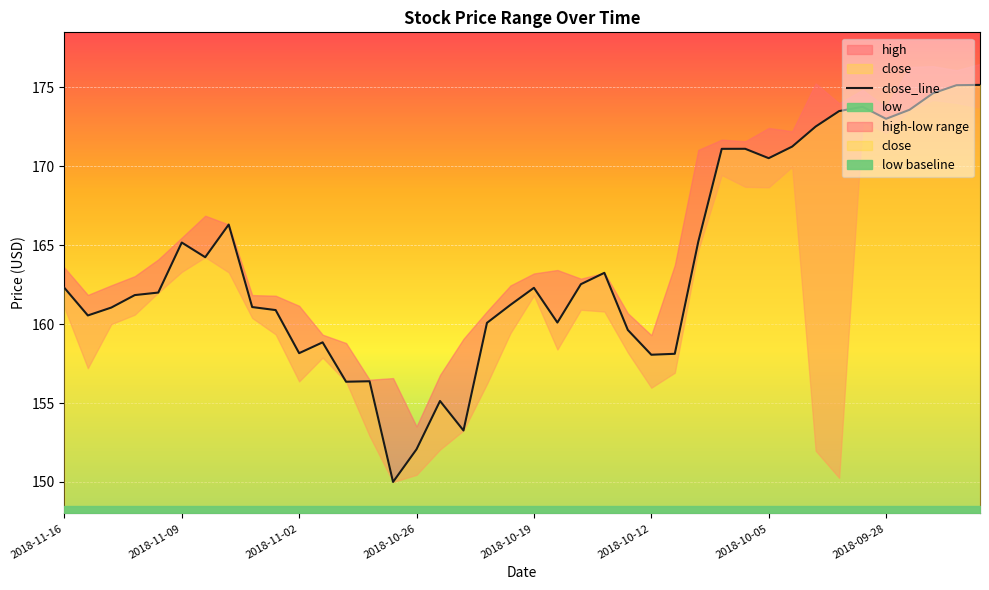

At which label is the value closest to 162?

2018-10-19